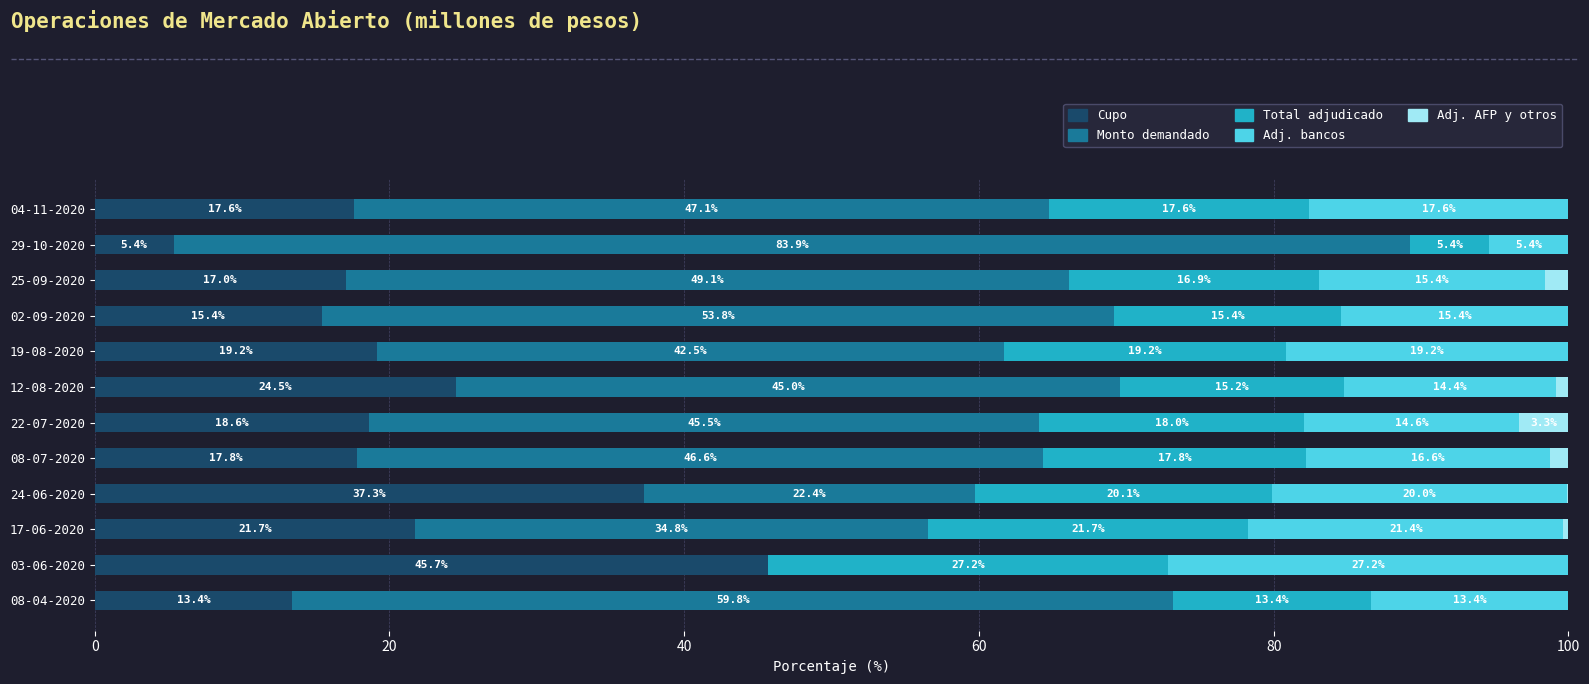

What is the sum of all Cupo values?

253.6